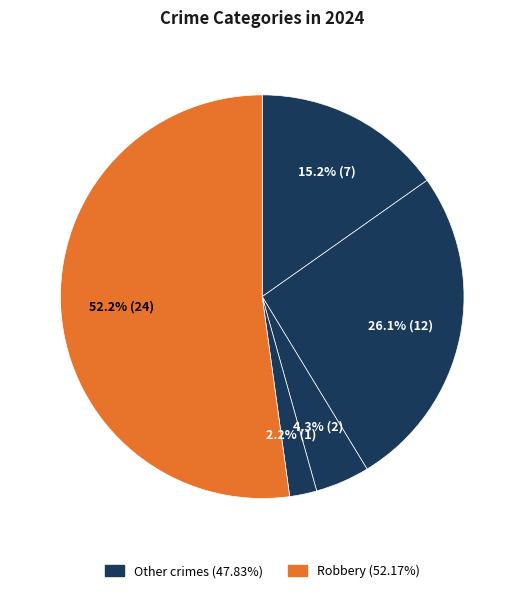

Count the number of slices in the pie.

5